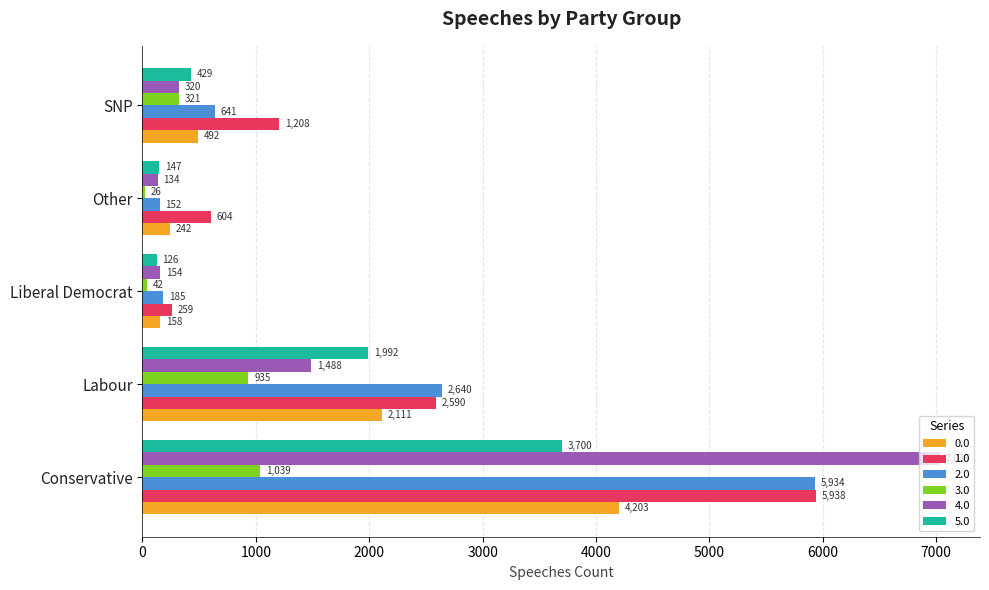

Is the value of 2.0 at SNP greater than the value of 5.0 at Liberal Democrat?

Yes